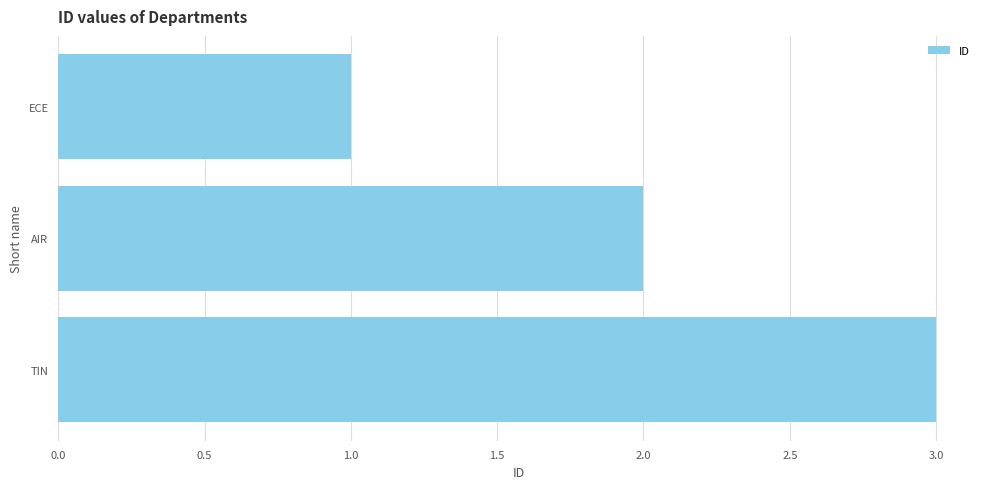

What is the label of the 3rd bar from the bottom?

ECE